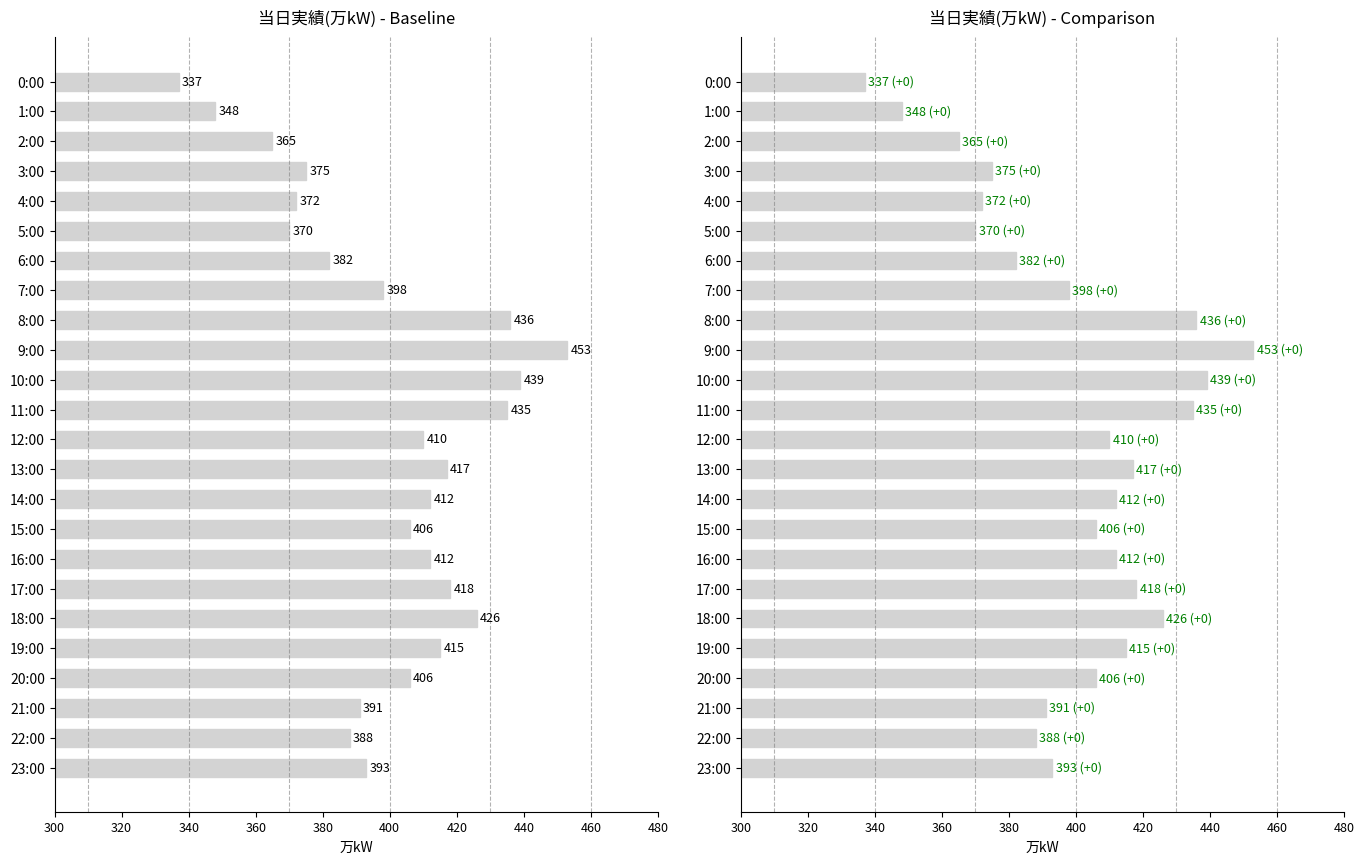

How many bars are there in total?

24